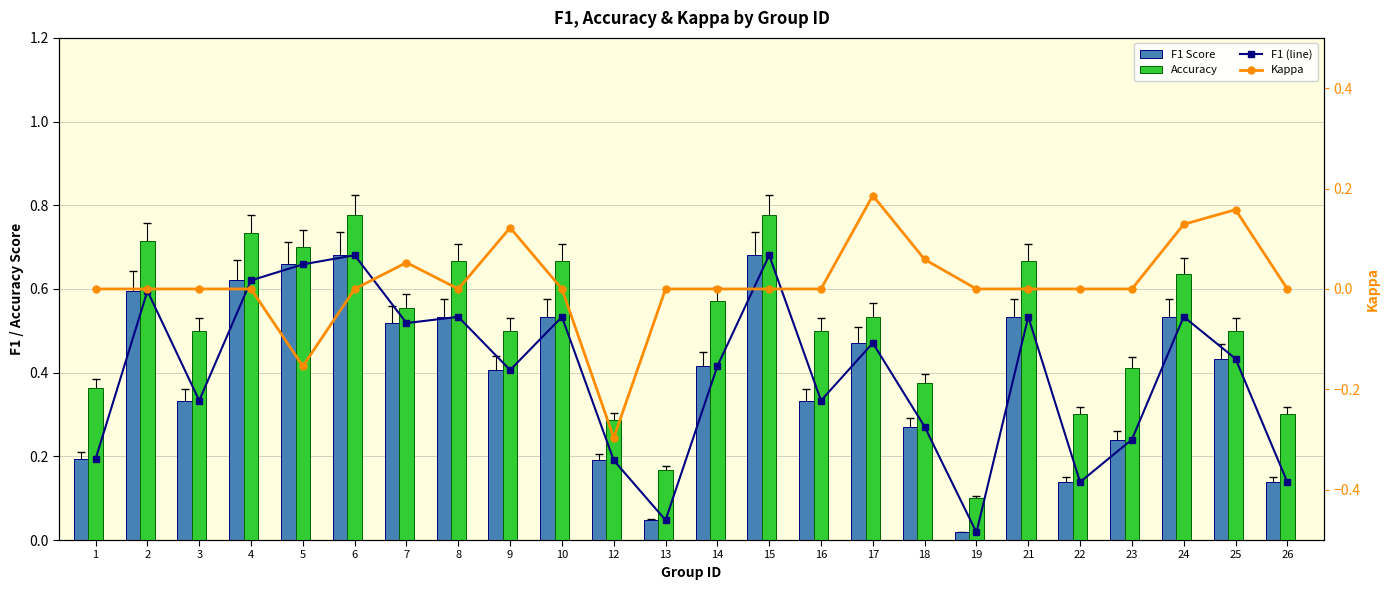

What are all the series names shown in the legend?

F1 (line), F1 Score, Accuracy, Kappa